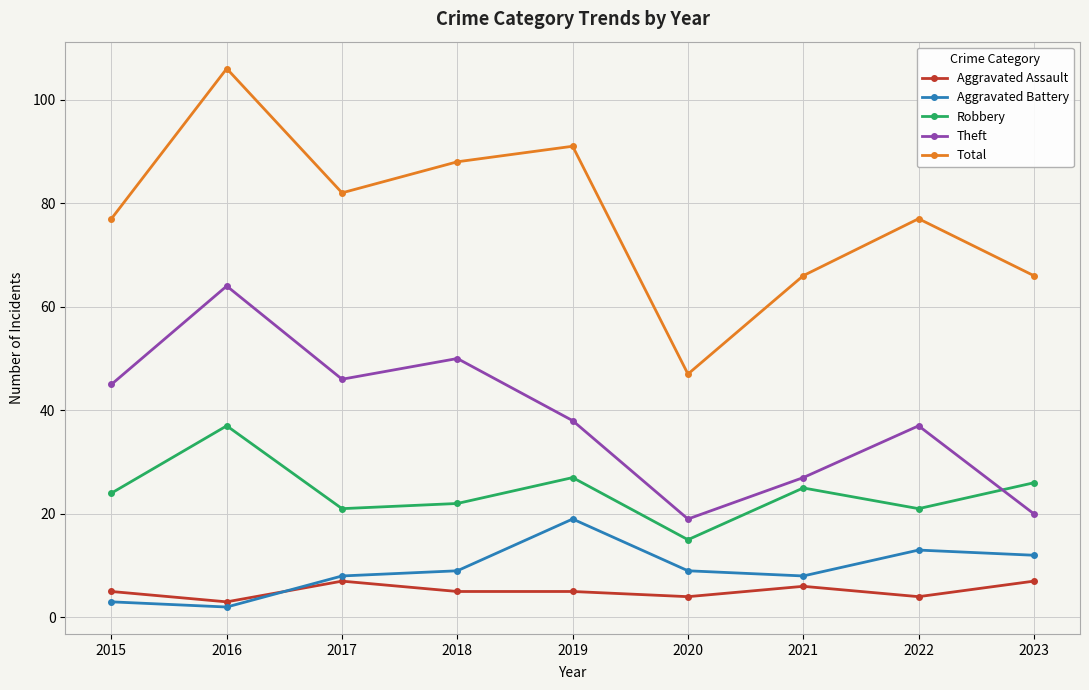

What are all the series names shown in the legend?

Aggravated Assault, Aggravated Battery, Robbery, Theft, Total